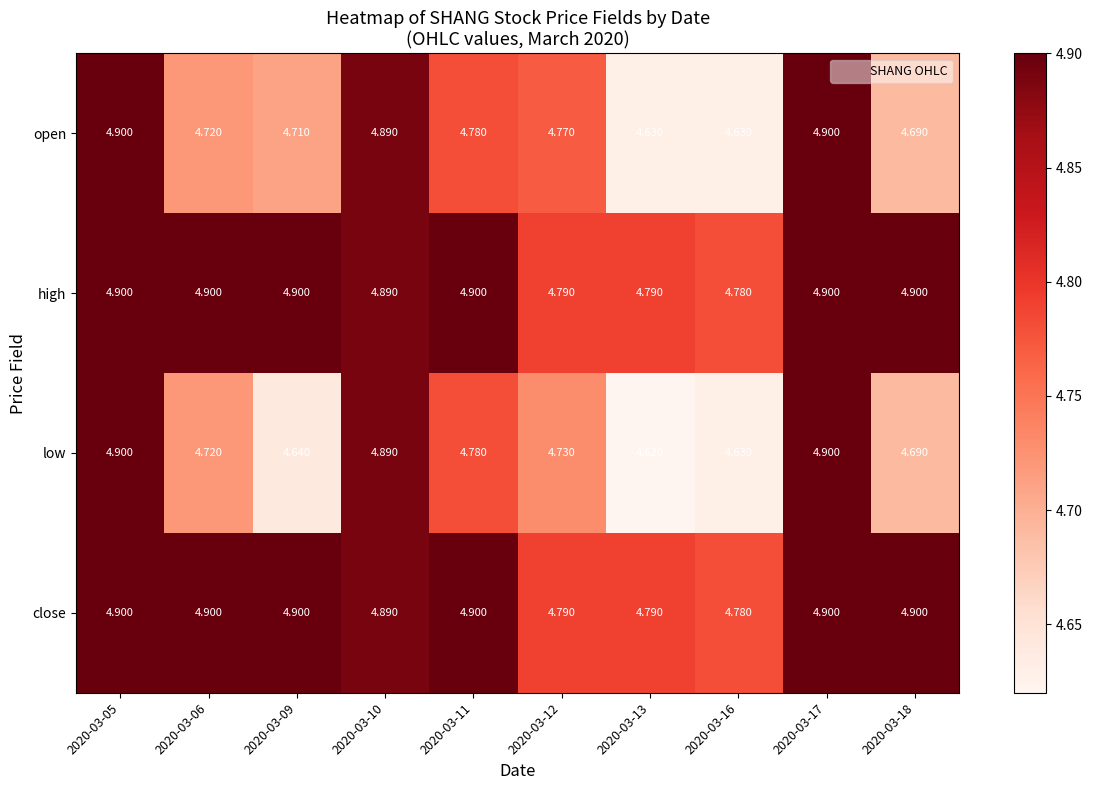

Which label corresponds to the smallest value in the chart?

2020-03-13